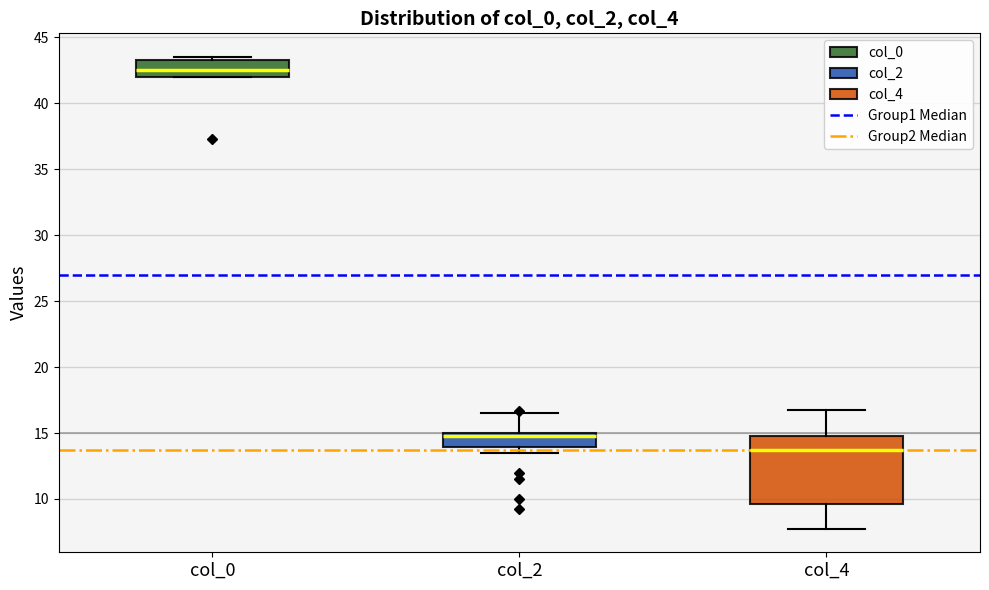

Where is the upper edge of the box for col_0 on the y-axis? The values are not printed on the chart, so give them approximately, as read against the axis.

43.5